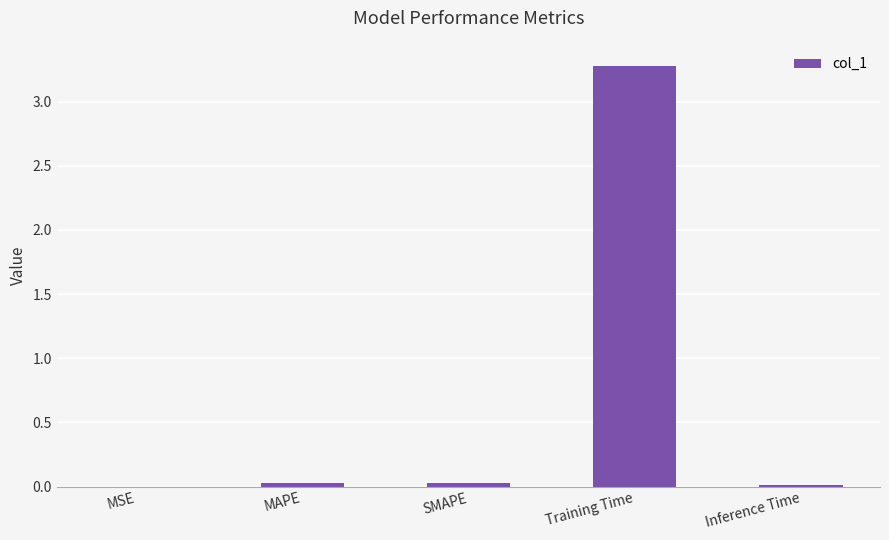

What is the difference between the values at Training Time and SMAPE?

3.3